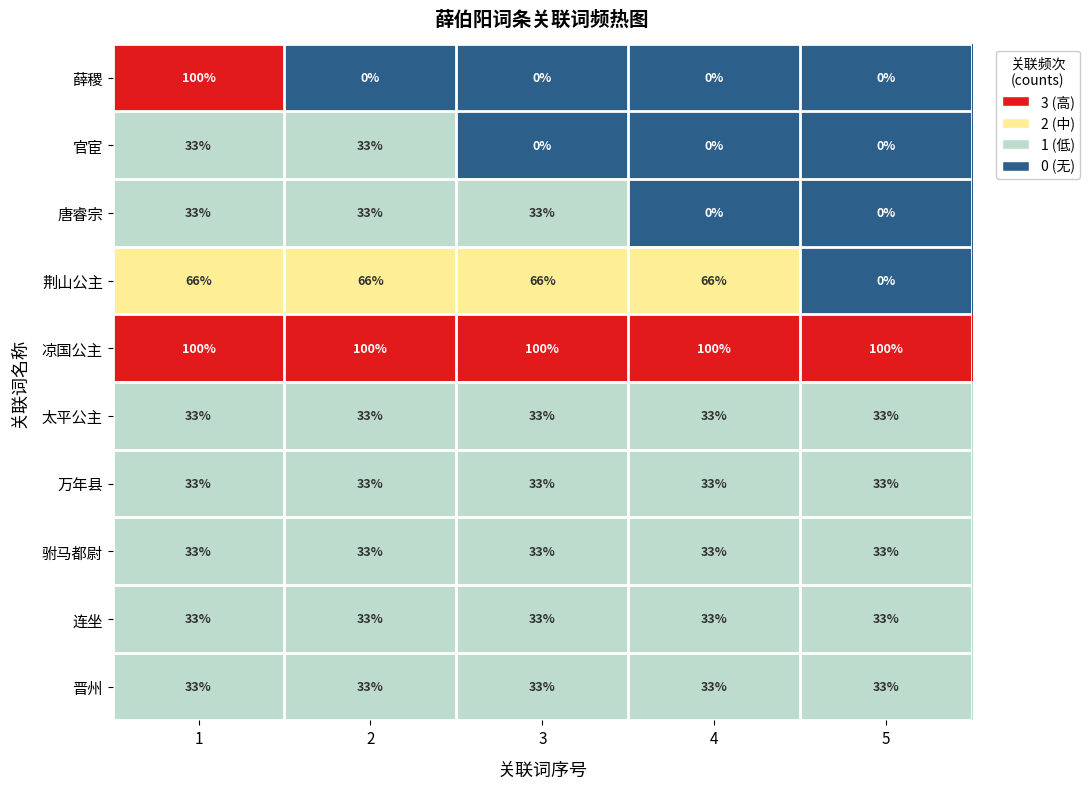

What is the greatest value displayed?

100